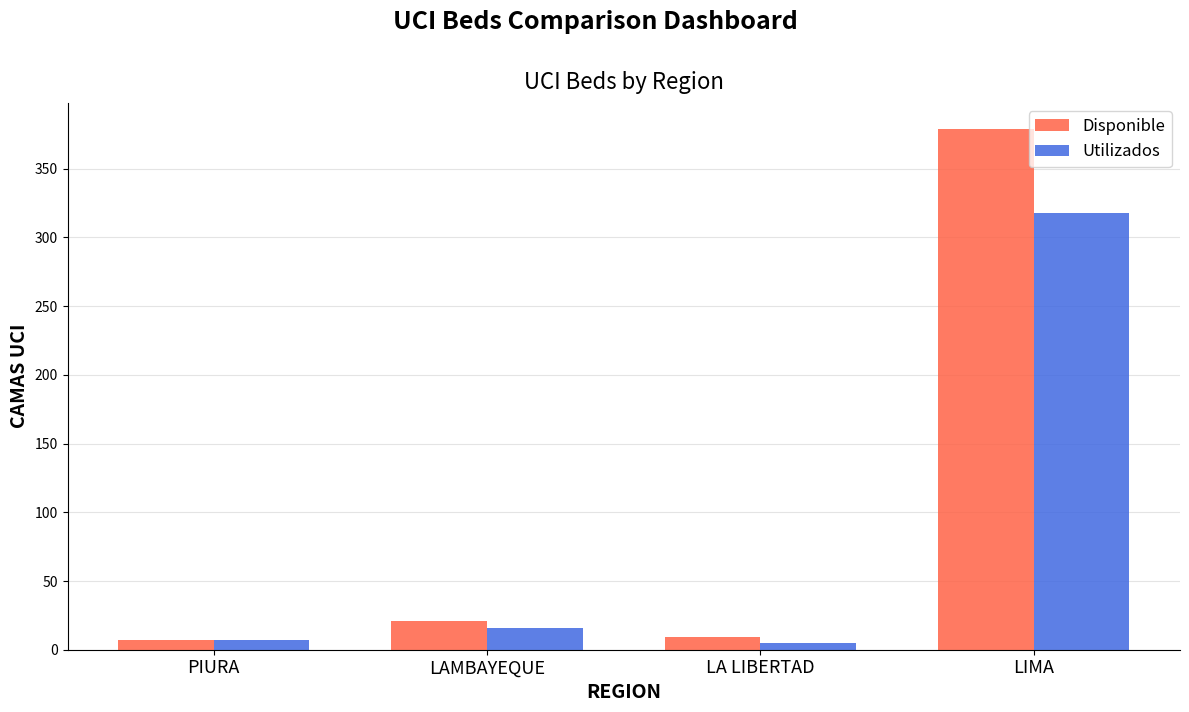

True or false: Disponible has a value of 21 at LAMBAYEQUE.

True